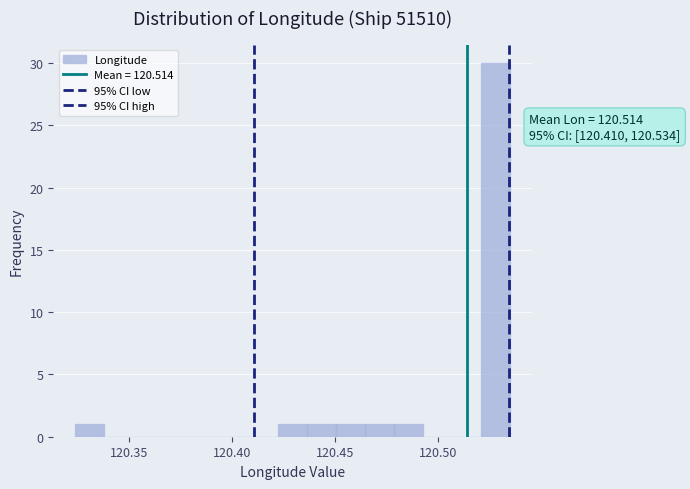

Read against the x-axis, roughly where is the centre of the tallest bar?

120.530